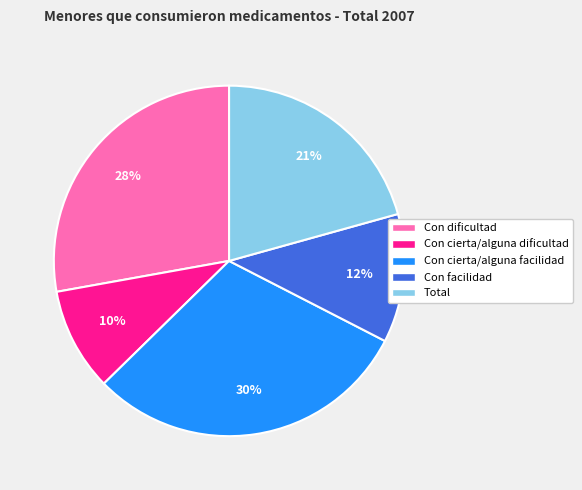

Is the sum of Con dificultad and Con cierta/alguna facilidad greater than half?

Yes